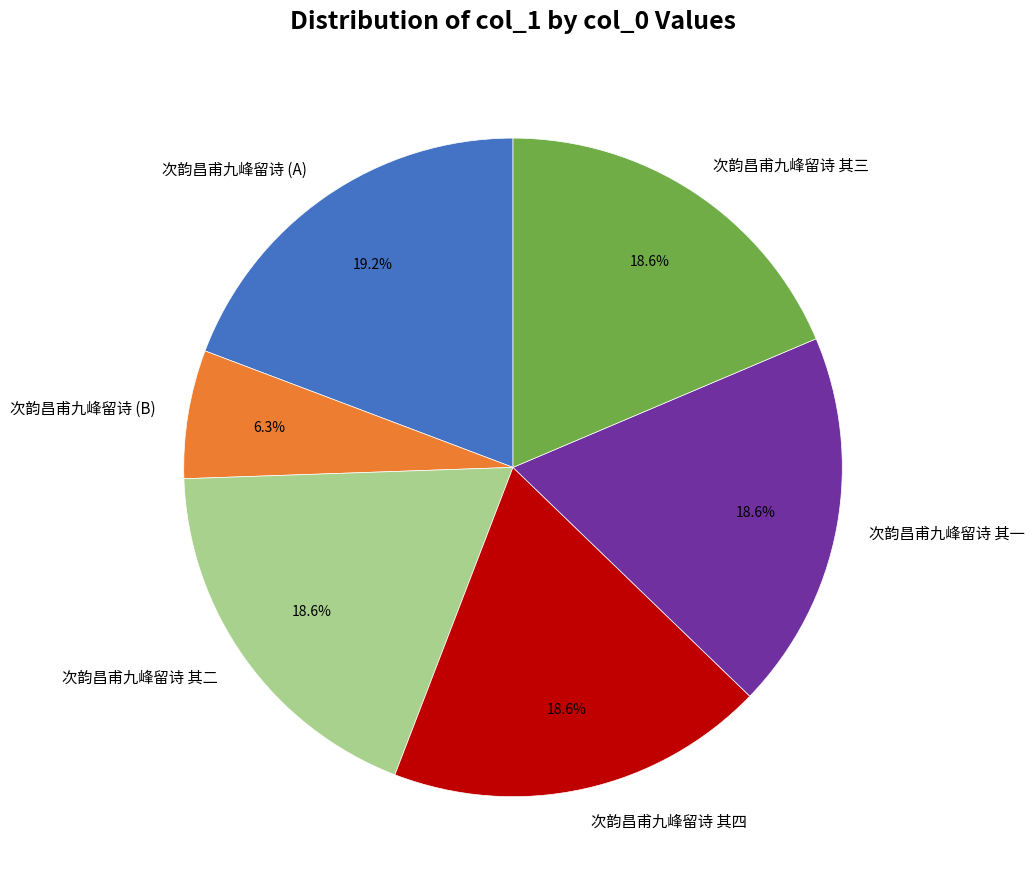

How many segments does this pie chart have?

6